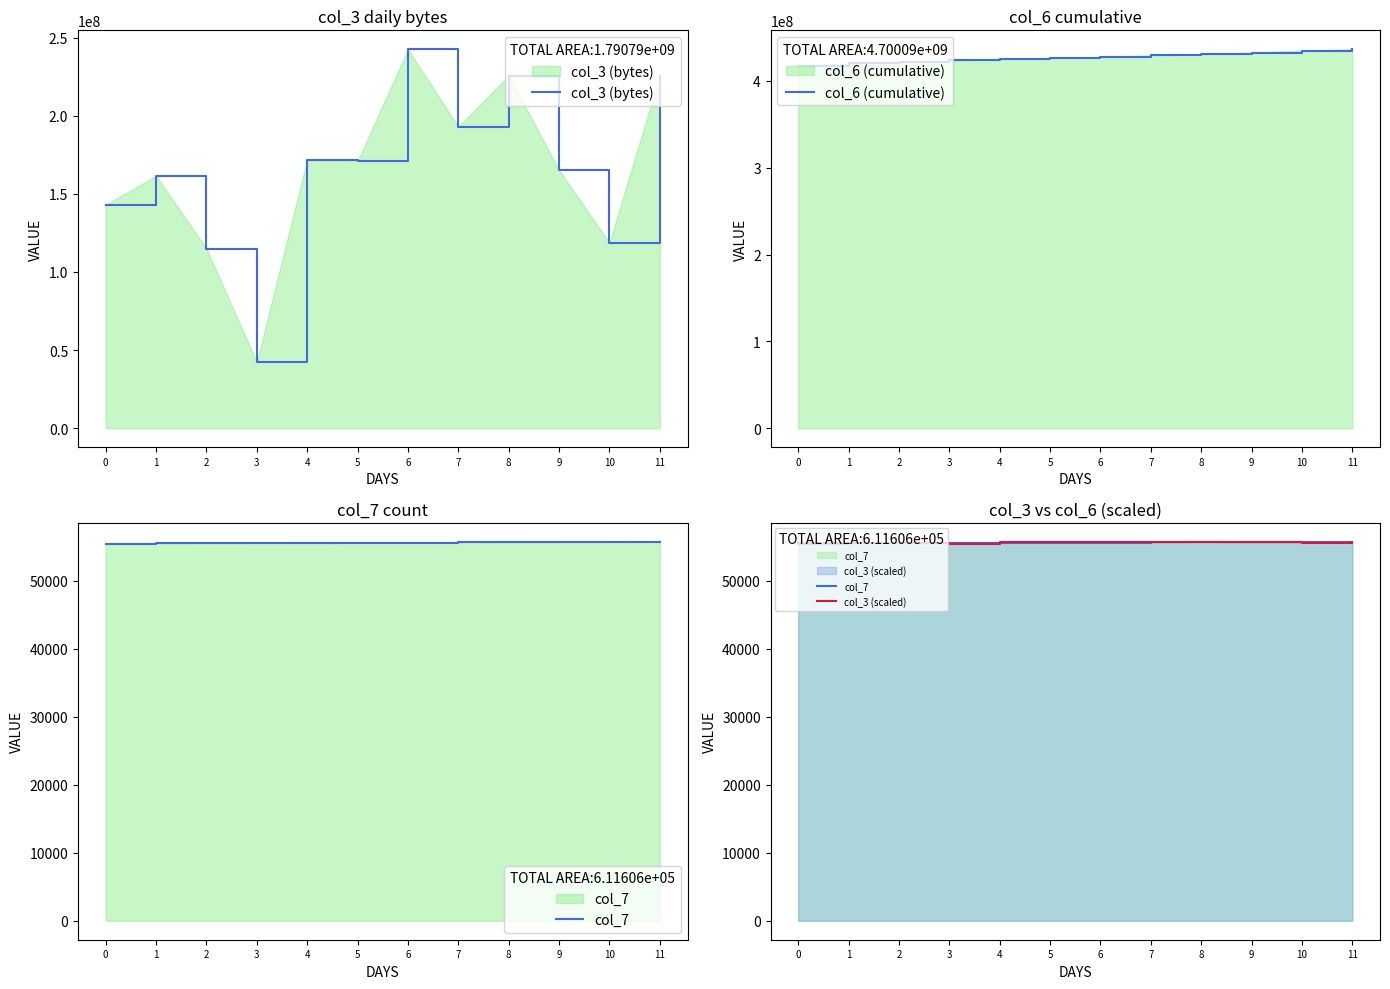

At which category is the sum across all series the highest?

6